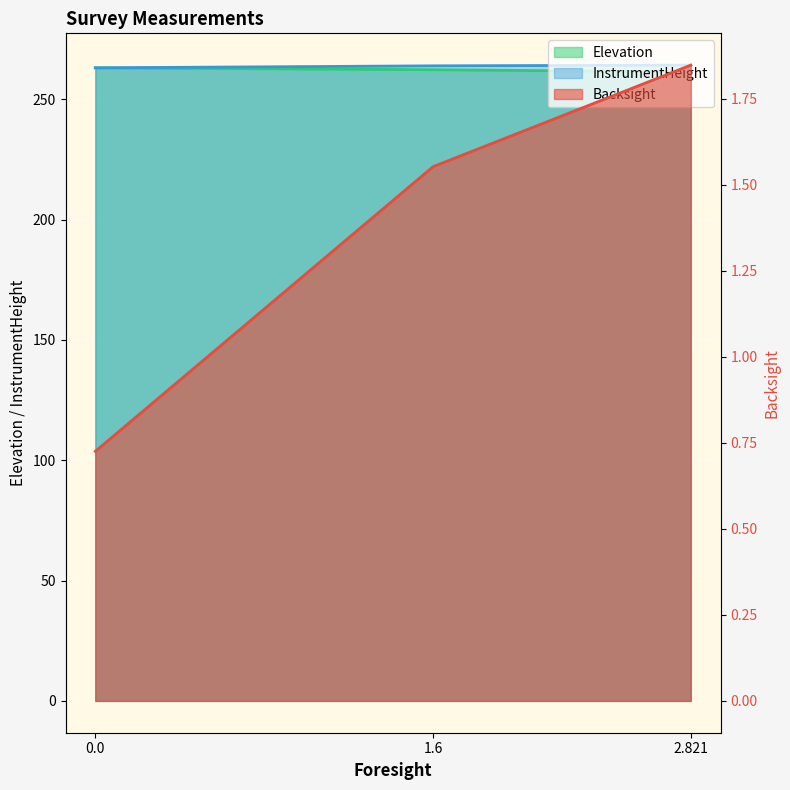

How many lines are shown in the chart?

3